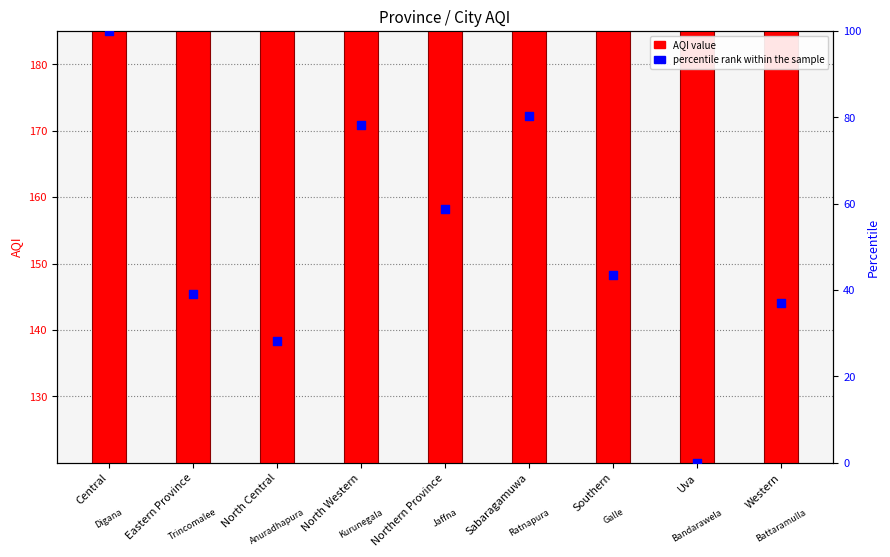

Which series has the largest total across all categories?

AQI